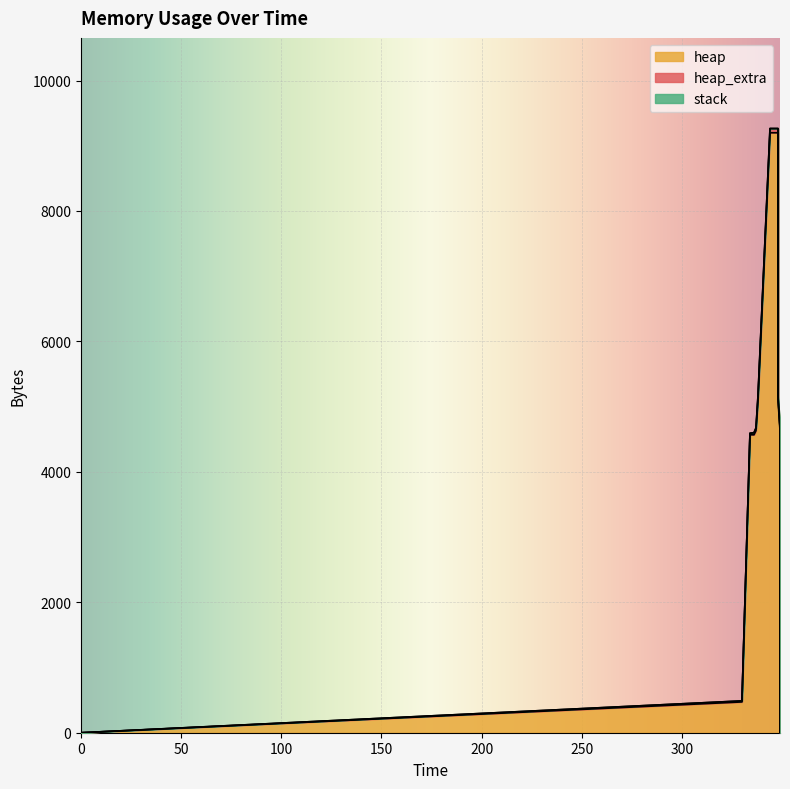

Rank the series by their maximum value, from highest to lowest.

heap, heap_extra, stack